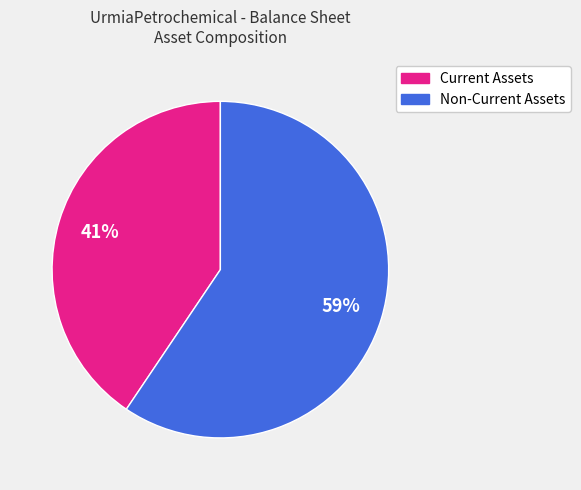

To the nearest percent, what is the average slice percentage?

50%